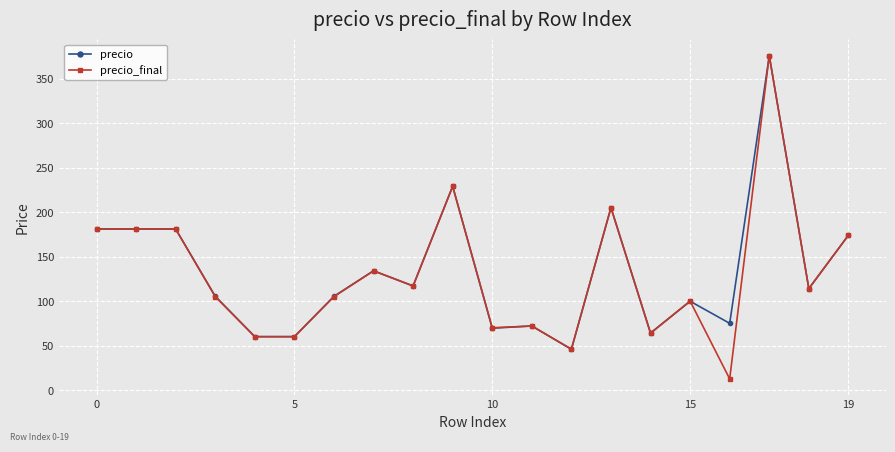

What is the maximum value shown in the chart?

376.0